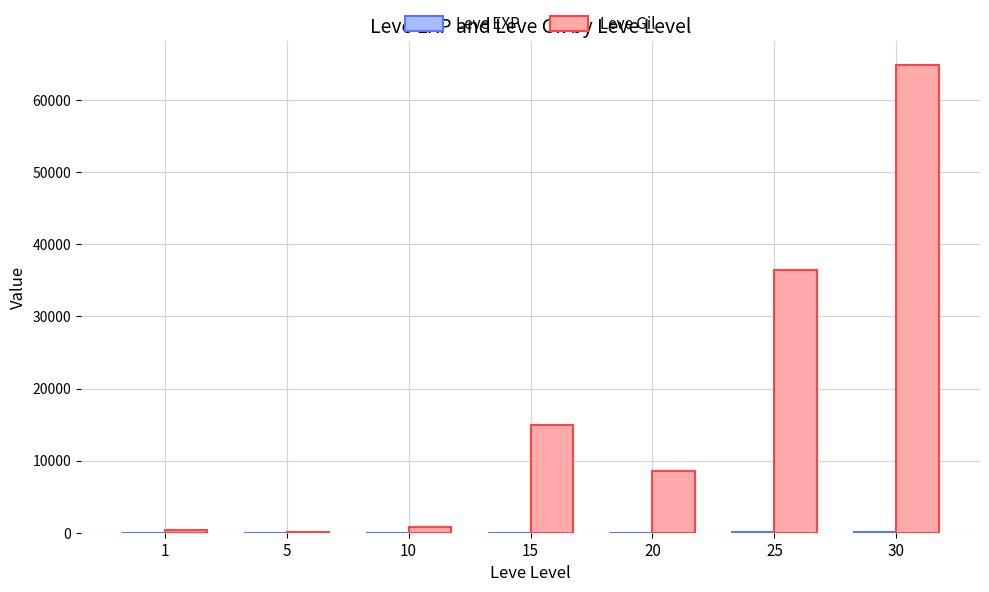

How many series are shown in this chart?

2